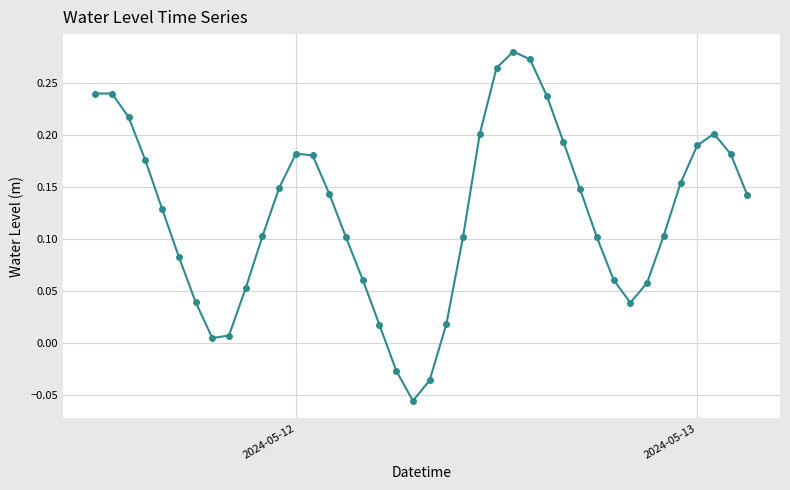

How many points are lower than both their immediate neighbors (excluding endpoints)?

3